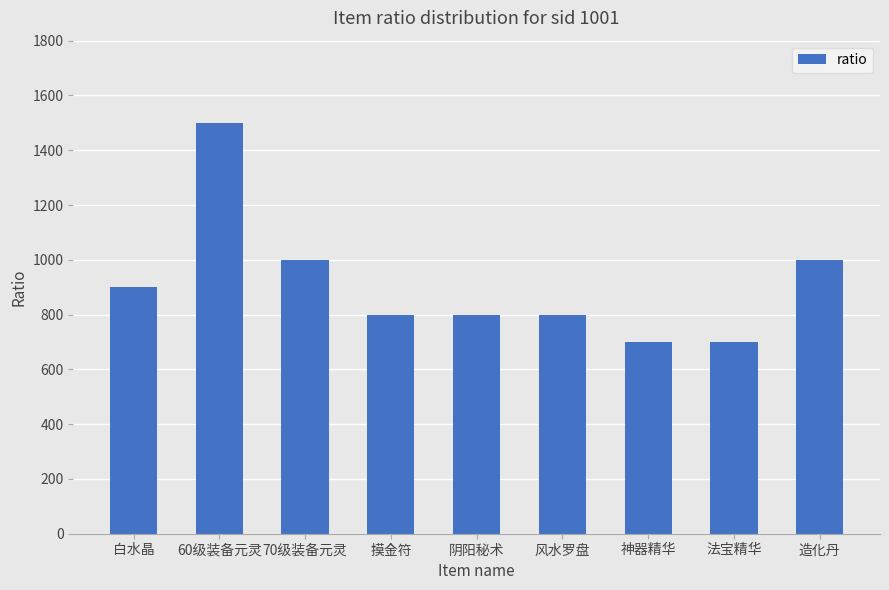

Approximately how many times larger is the value at 法宝精华 compared to 60级装备元灵?

0.5